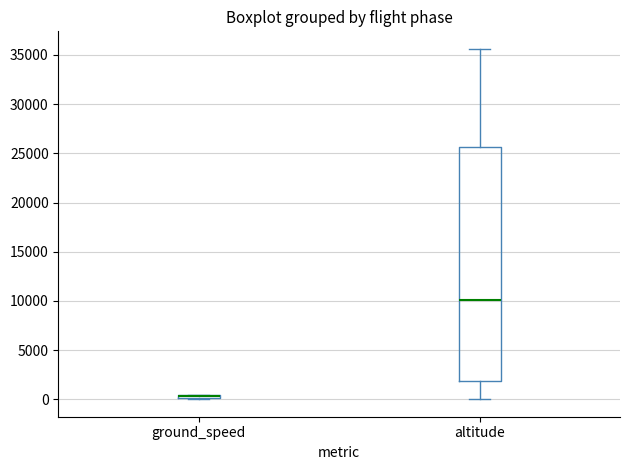

Where is the upper edge of the box for altitude on the y-axis? The values are not printed on the chart, so give them approximately, as read against the axis.

25500